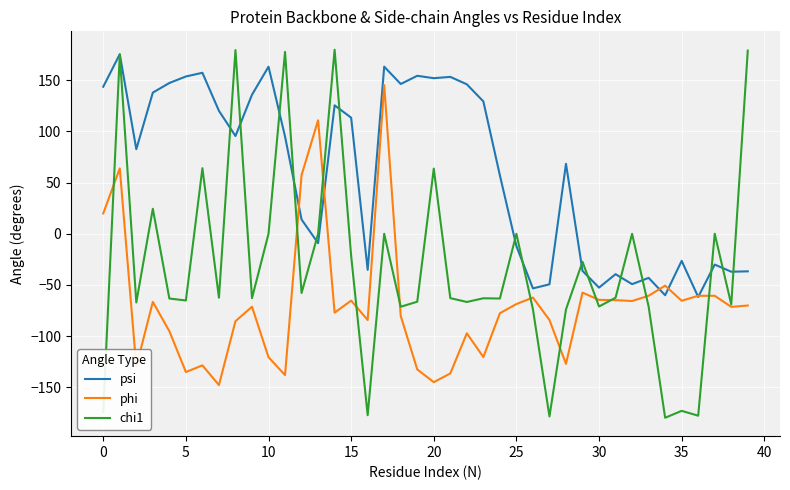

Which series has the largest range (max minus min)?

chi1